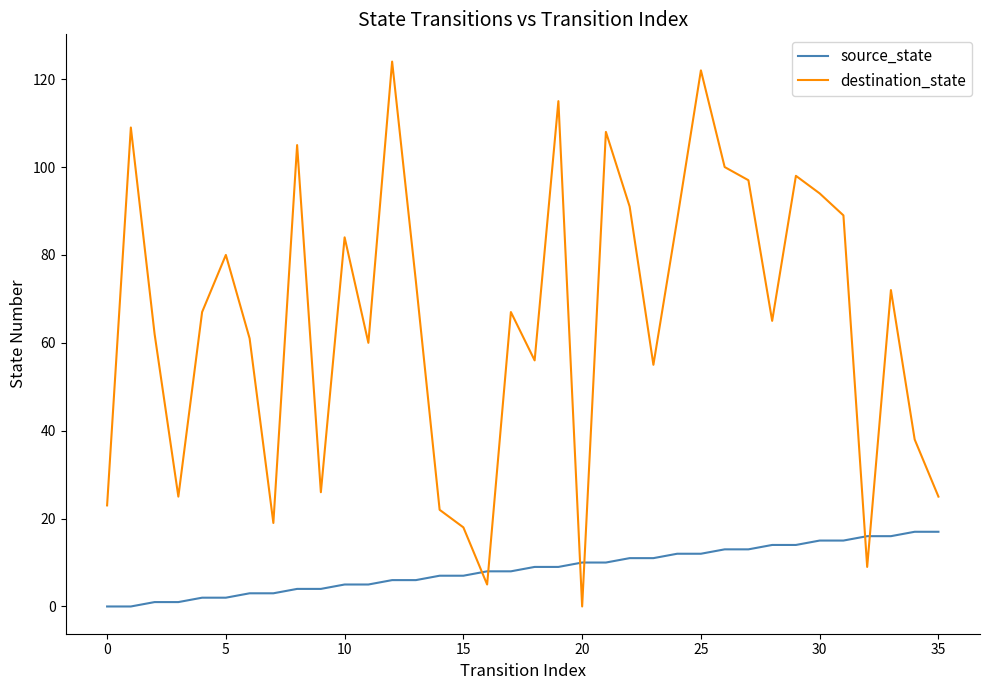

Is this an area chart (filled region under the line)?

No